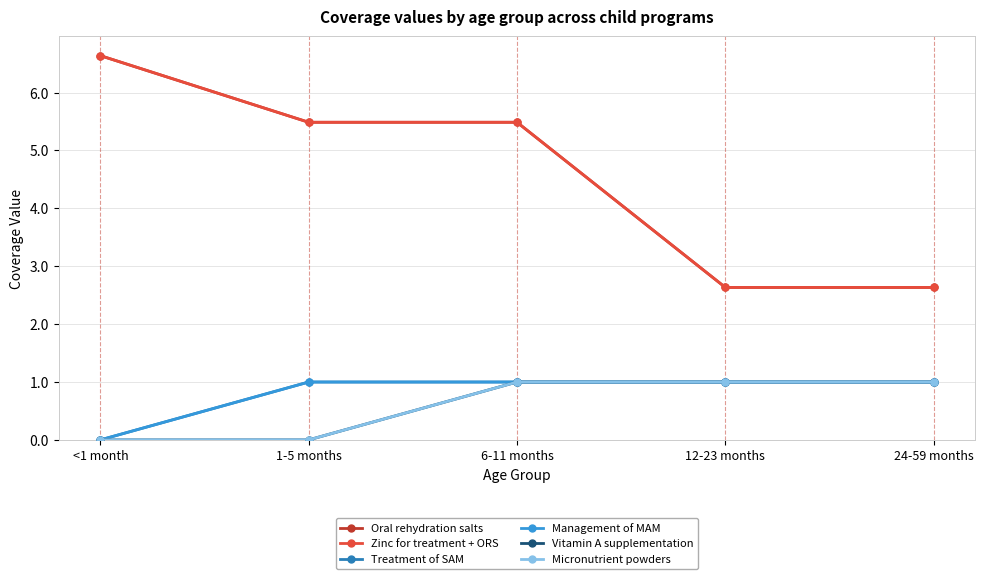

Between 12-23 months and 1-5 months, which is larger?

1-5 months